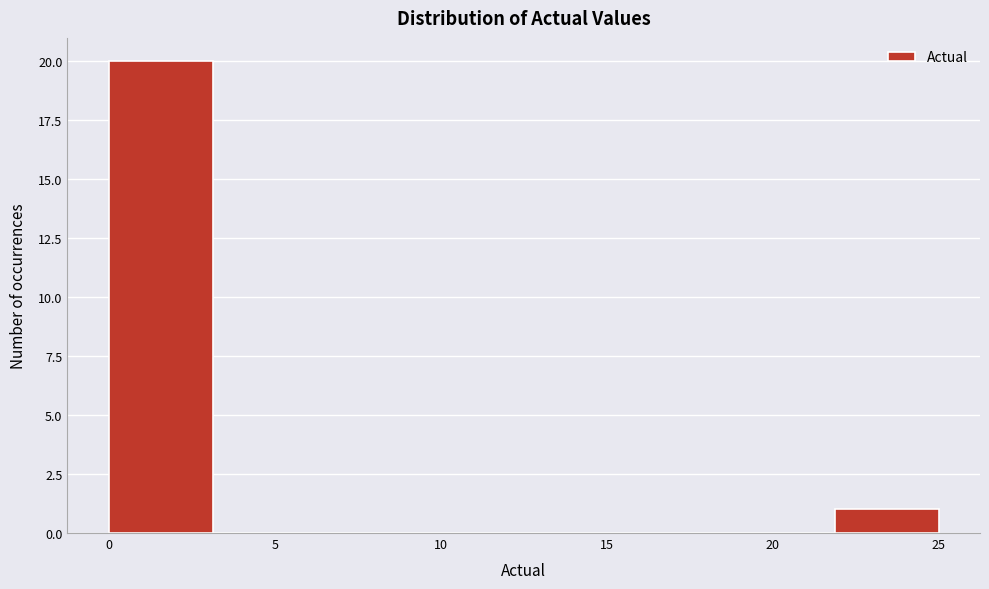

Reading left to right, transcribe this chart: for each bar, give the range it covers on the x-axis and its height. Neither the bar edges nor the heights are printed on the chart, so give them approximately, as read against the axes.

0.0 to 3.0: 20
3.0 to 6.5: 0
6.5 to 9.5: 0
9.5 to 12.5: 0
12.5 to 15.5: 0
15.5 to 19.0: 0
19.0 to 22.0: 0
22.0 to 25.0: 1